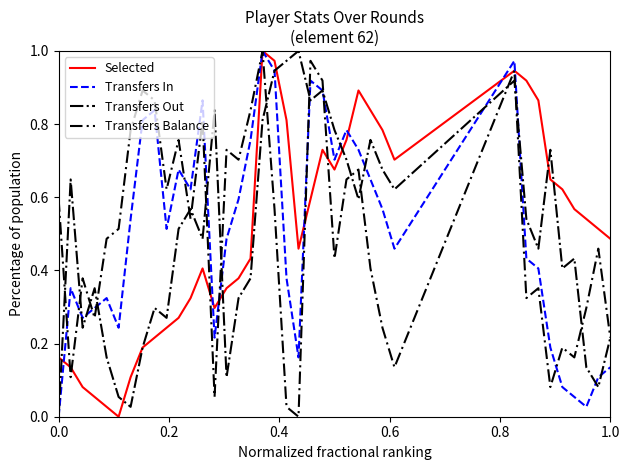

Does the chart have visible grid lines?

No